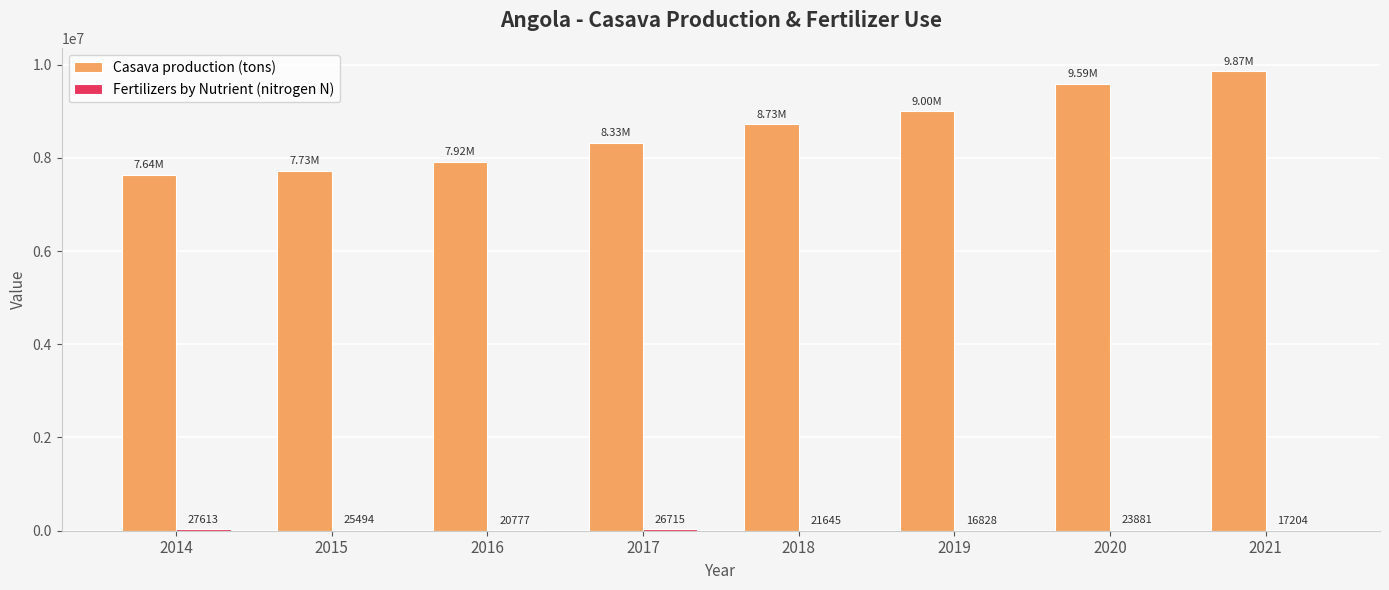

Read the Casava production (tons) value at 2015.

7727413.0